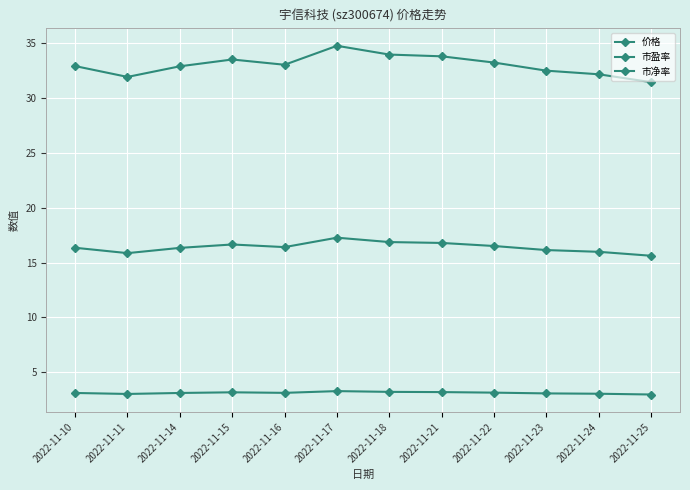

How many lines are shown in the chart?

3